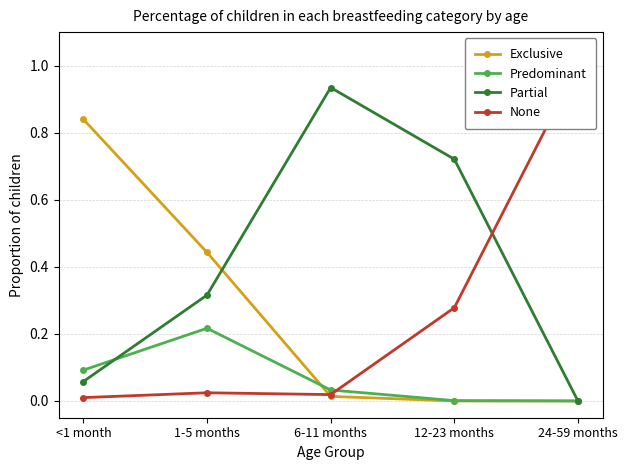

What is the maximum value for Partial?

0.9